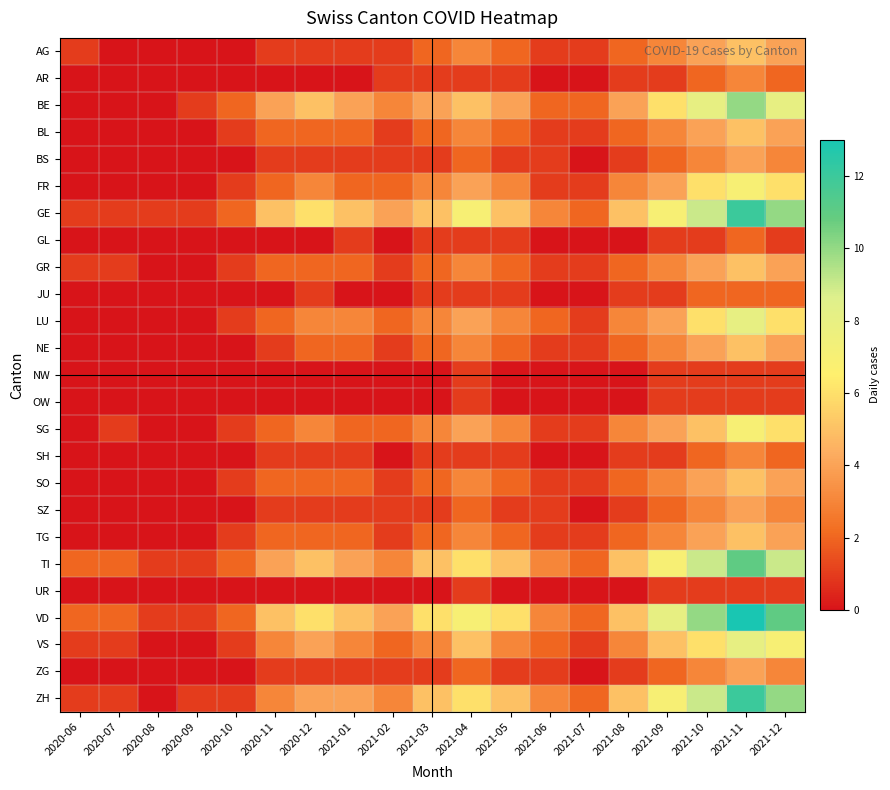

What is the spread (max minus min) of values at 2021-08?

5